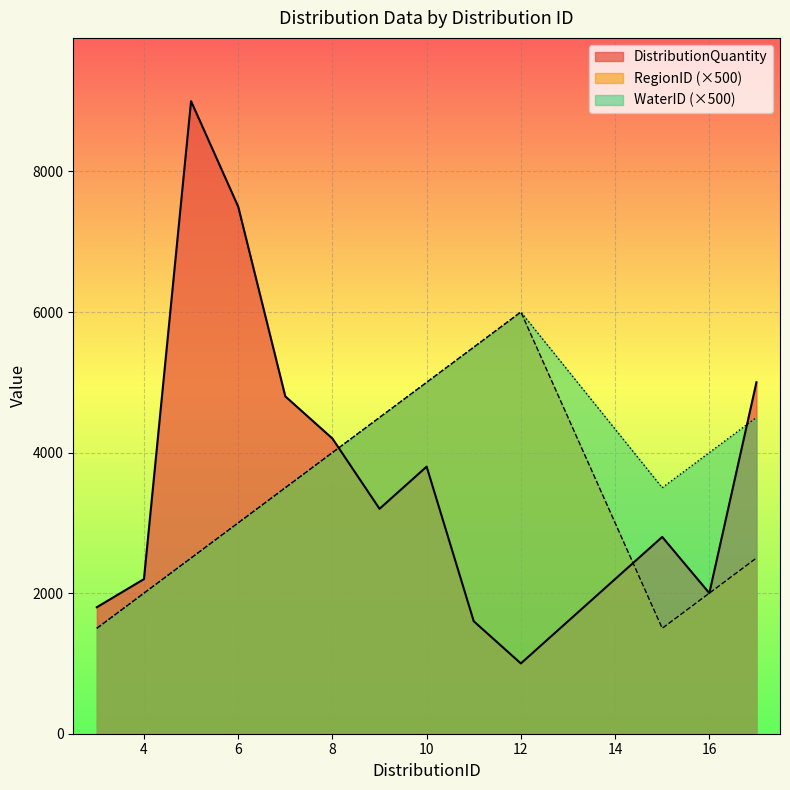

Between 10 and 7, which is larger?

7